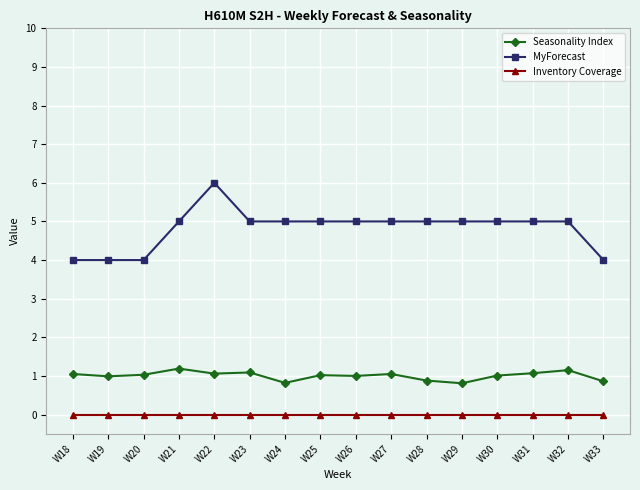

True or false: Seasonality Index has more than 2 interior local peaks.

True